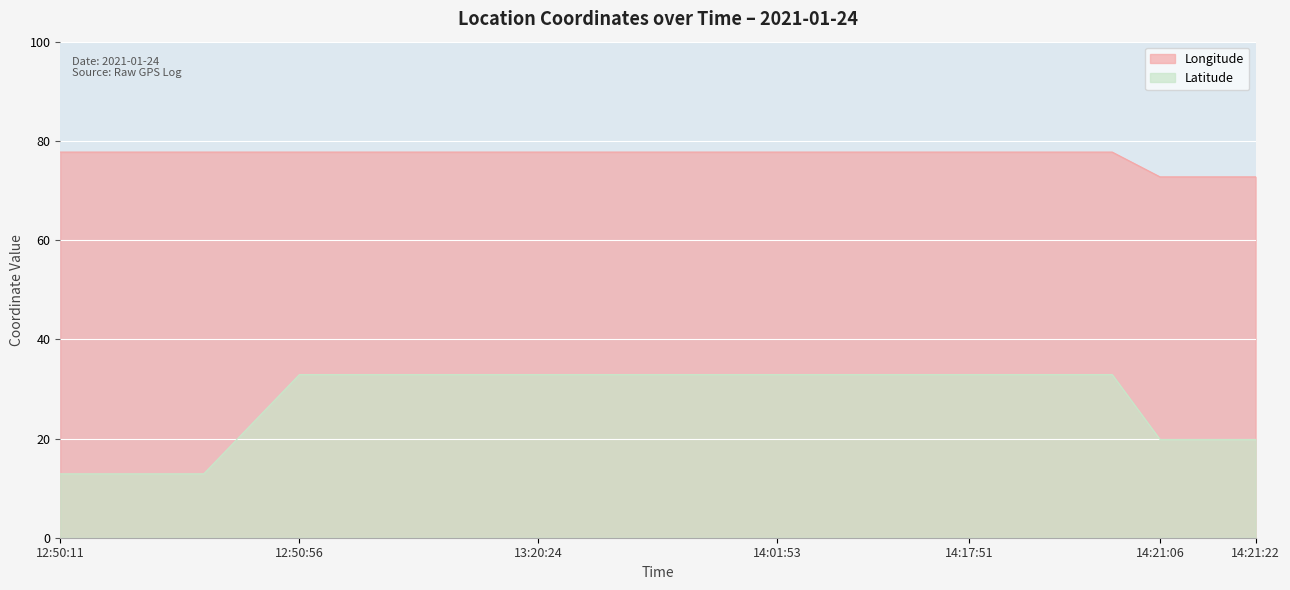

True or false: Latitude has a value of 32.9 at 14:01:53.

True